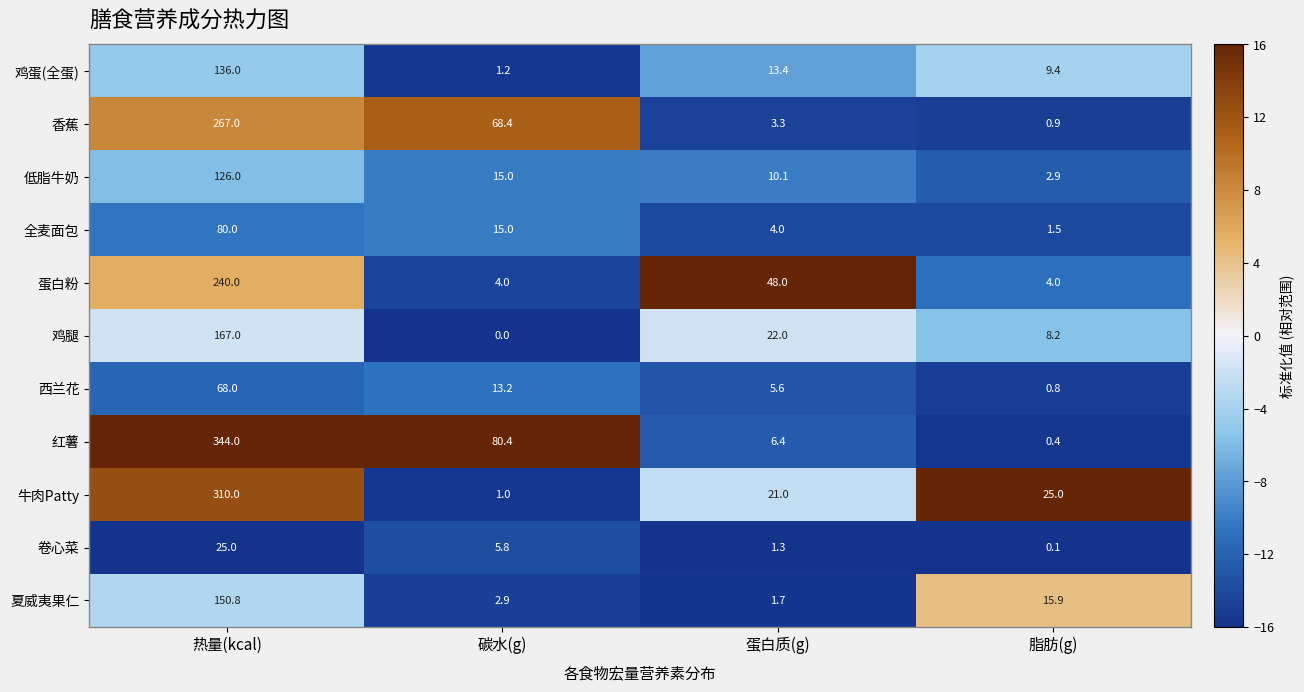

What is the difference between the 全麦面包 values at 碳水(g) and 热量(kcal)?

65.0